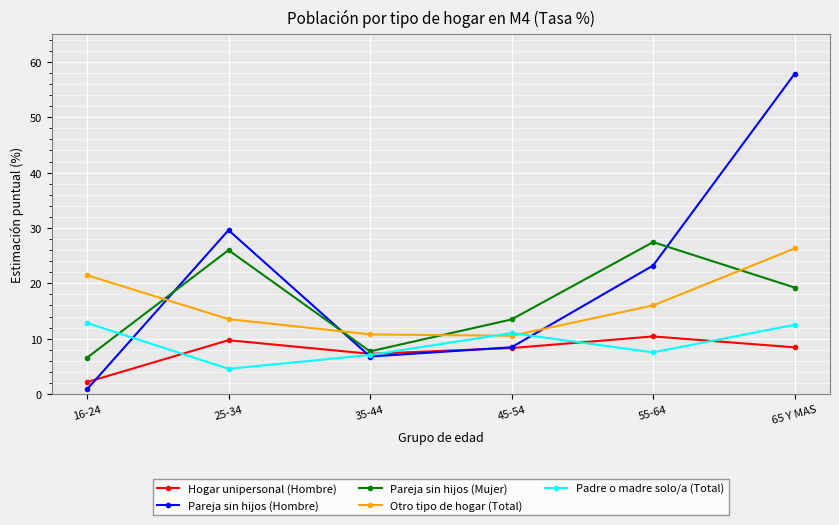

What value does the Hogar unipersonal (Hombre) series have at 35-44?

7.3